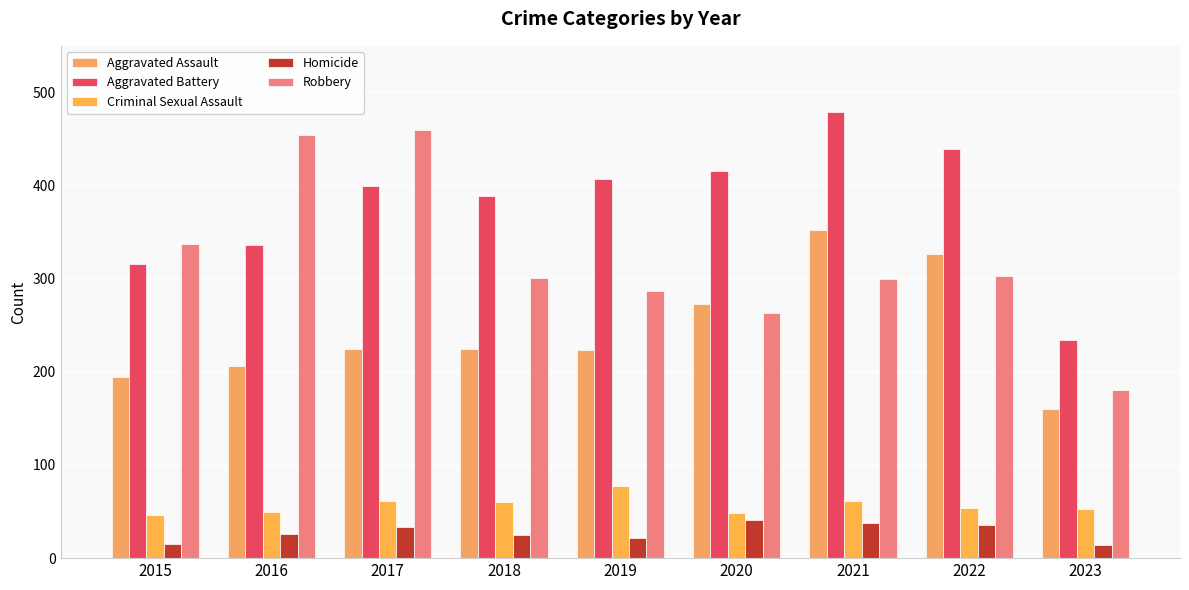

True or false: Aggravated Battery has a value of 336 at 2016.

True